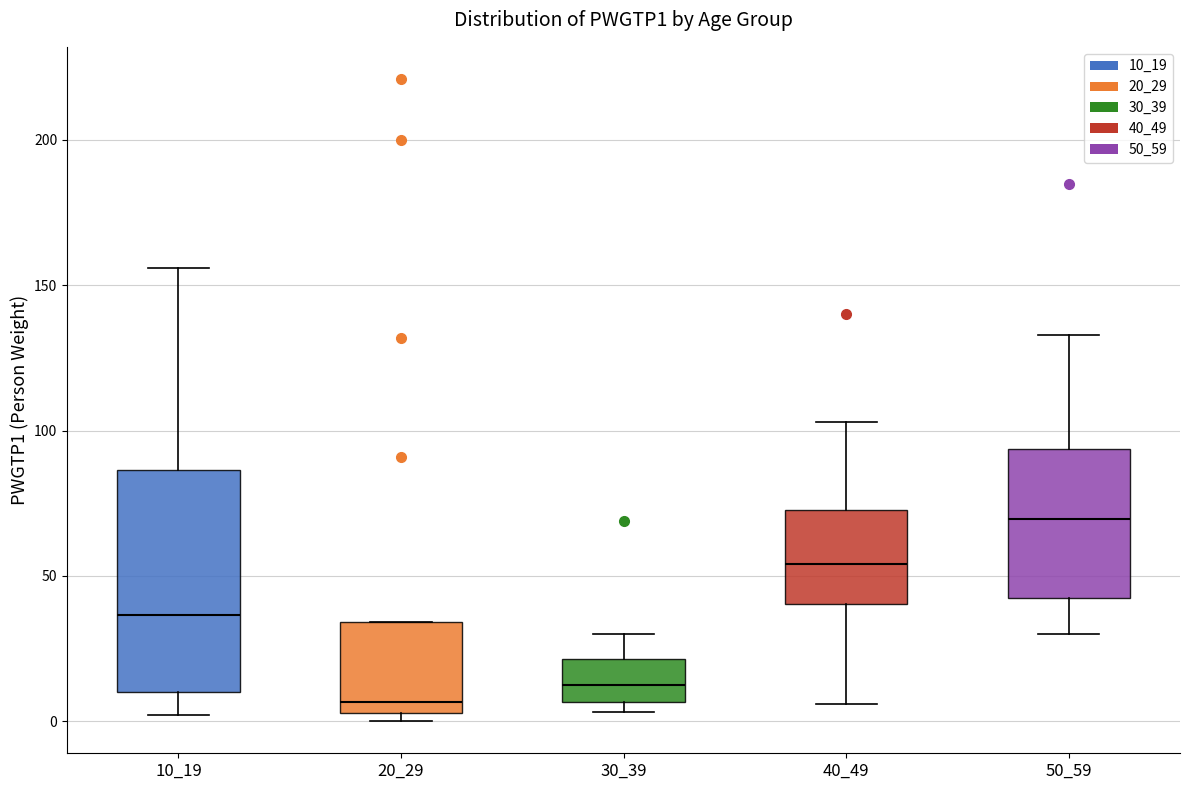

Which box is the tallest, from its lower edge to its upper edge?

10_19